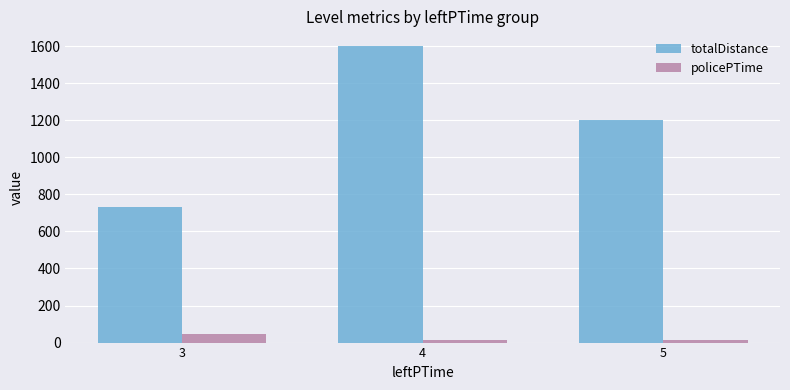

What is the spread (max minus min) of values at 5?

1187.0